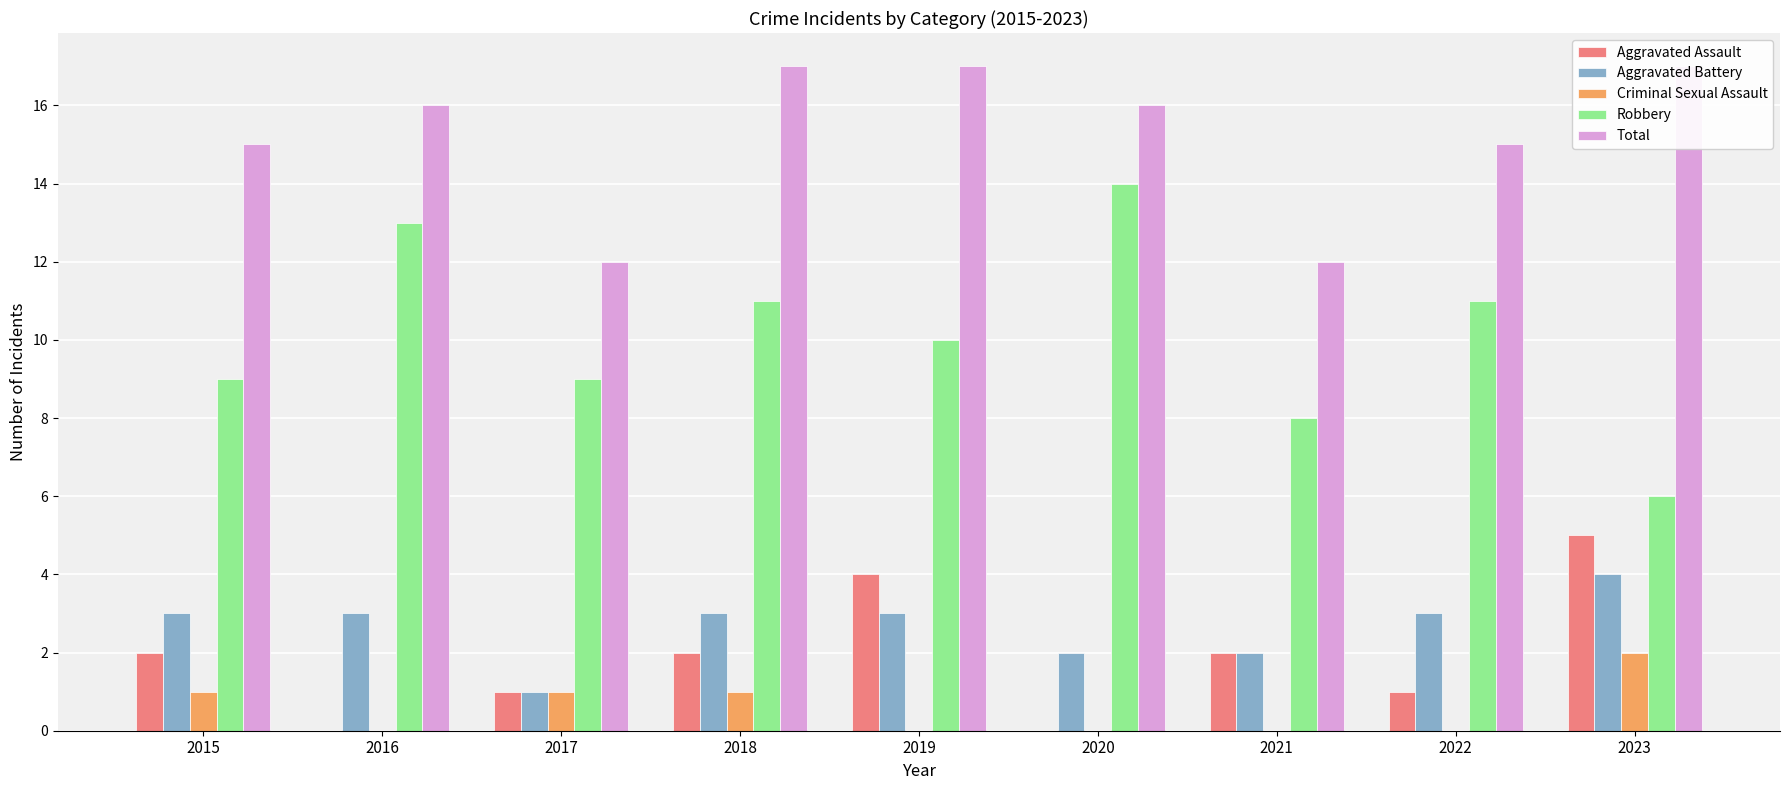

What are all the series names shown in the legend?

Aggravated Assault, Aggravated Battery, Criminal Sexual Assault, Robbery, Total